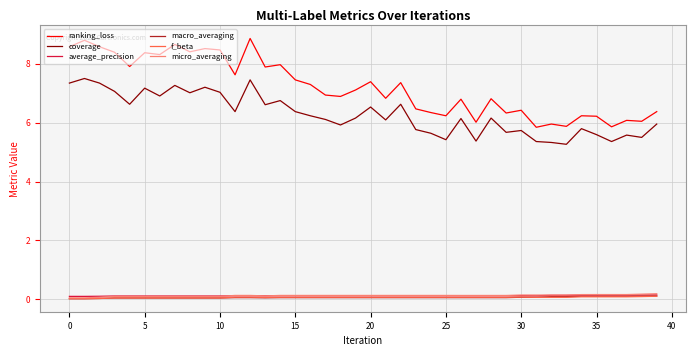

True or false: micro_averaging and ranking_loss intersect in this chart.

False